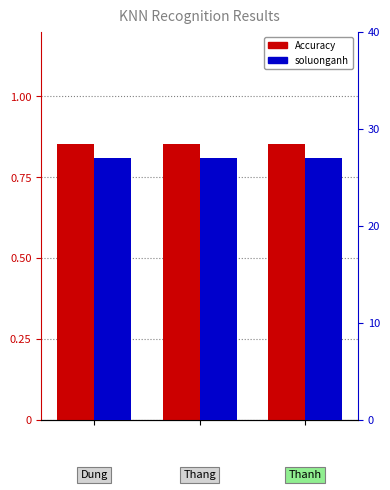

What is the sum of all Accuracy values?

2.6